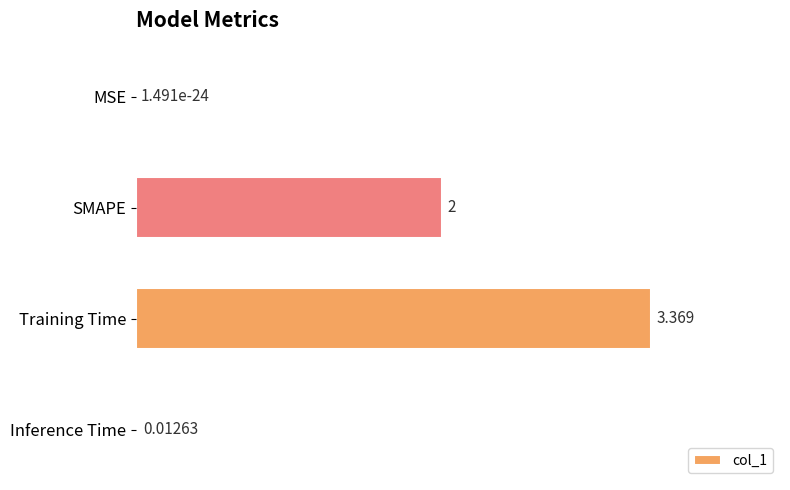

At which label is the value closest to 1?

Inference Time